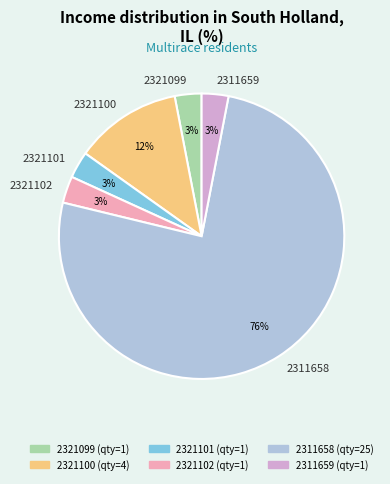

Combined, do 2321099 and 2321101 account for over 50%?

No